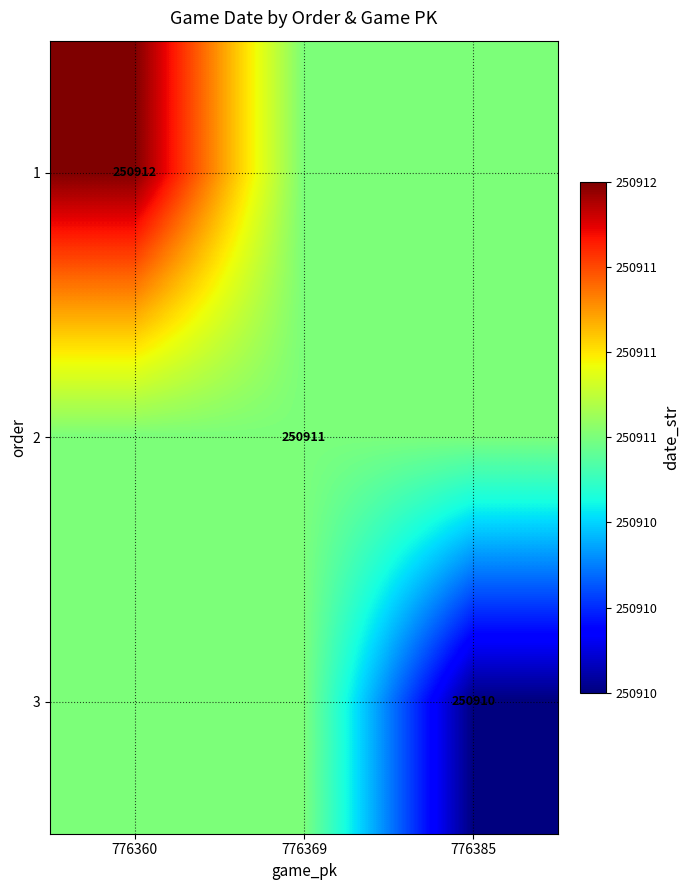

Is the value of 1 at 776360 greater than the value of 2 at 776369?

Yes